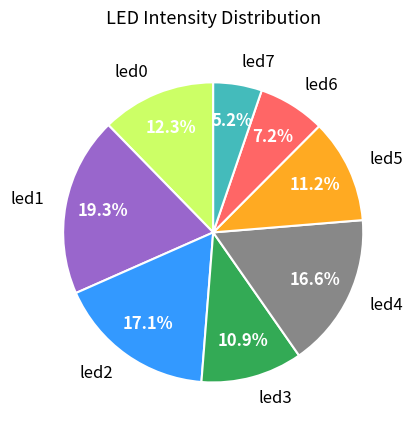

Do led7 and led4 together represent more than half of the pie?

No